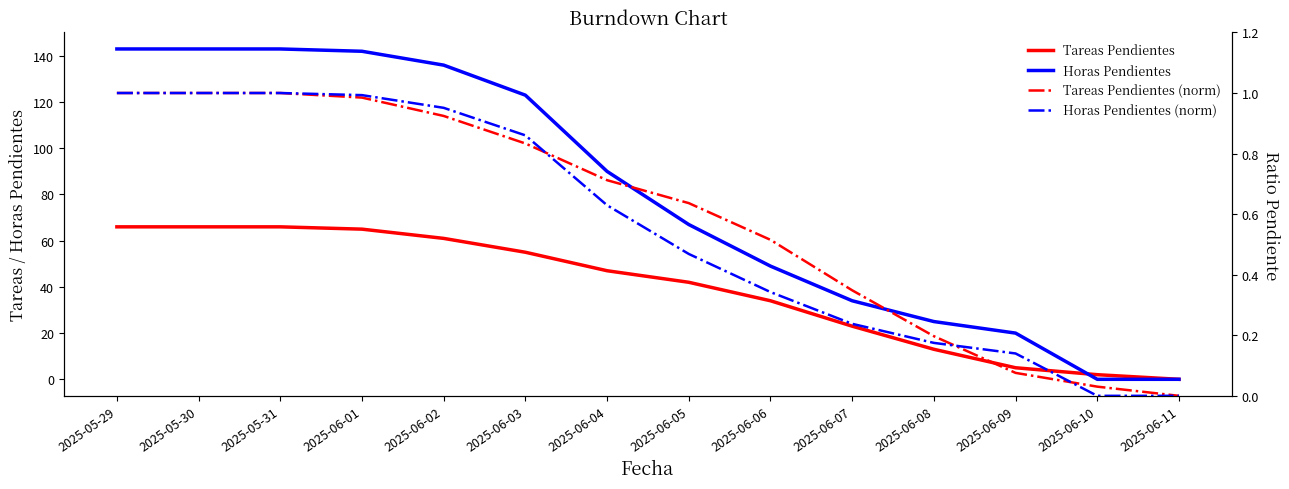

True or false: Horas Pendientes has a value of 184.8 at 2025-06-02.

False